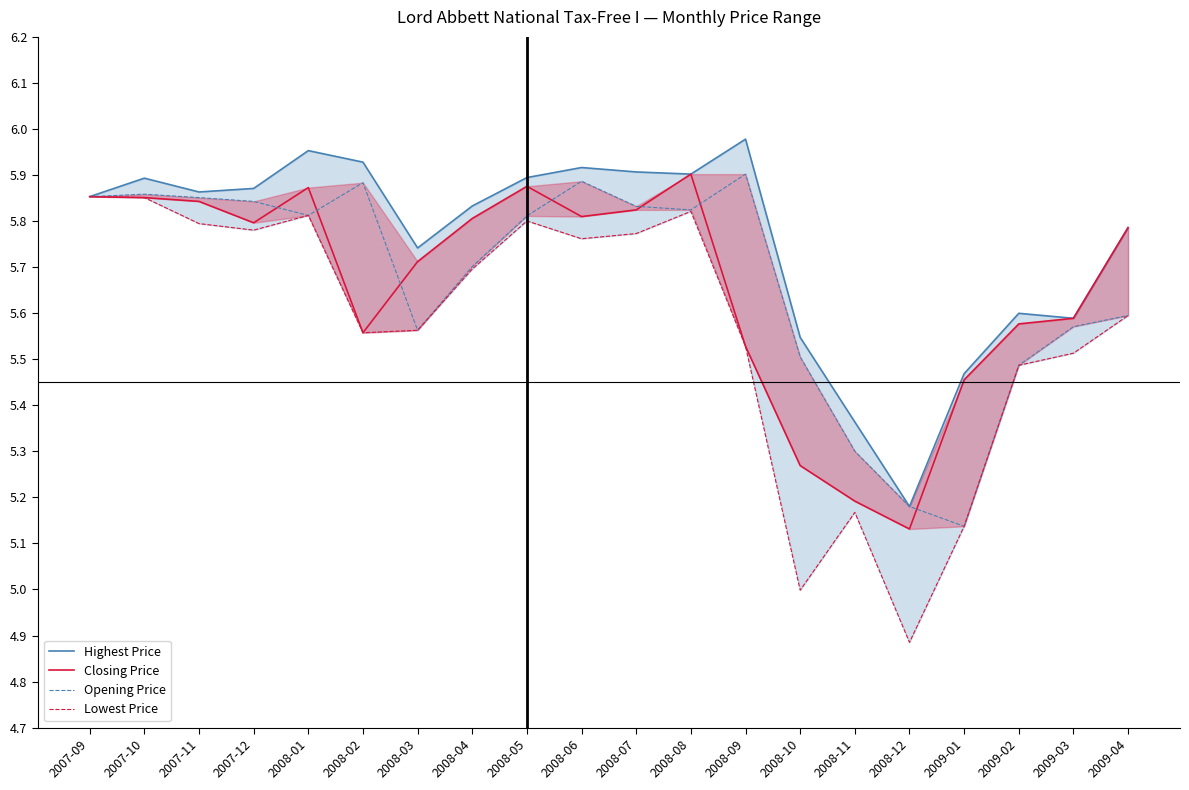

List the labels in order of Highest Price value, smallest first.

2008-12, 2008-11, 2009-01, 2008-10, 2009-03, 2009-02, 2008-03, 2009-04, 2008-04, 2007-09, 2007-11, 2007-12, 2007-10, 2008-05, 2008-08, 2008-07, 2008-06, 2008-02, 2008-01, 2008-09